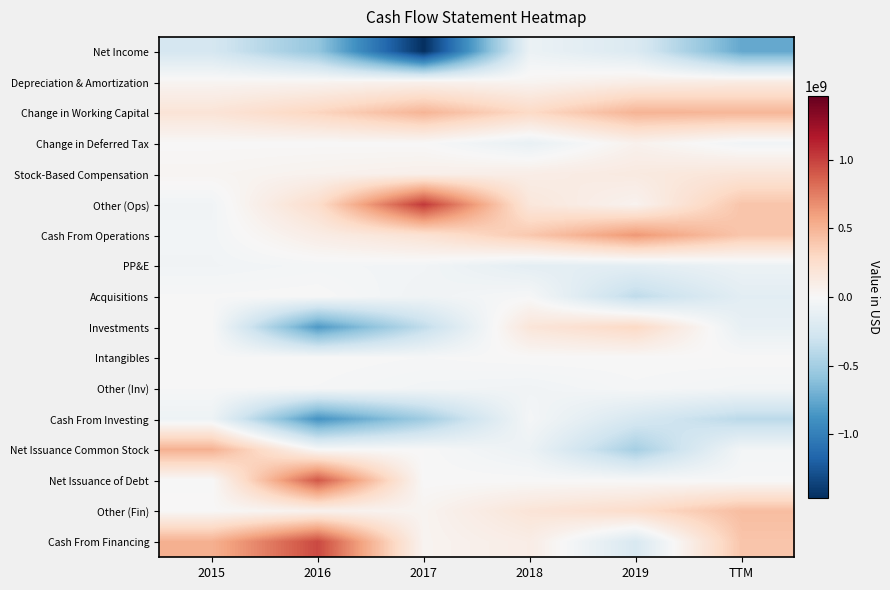

How many data points does each series have?

6